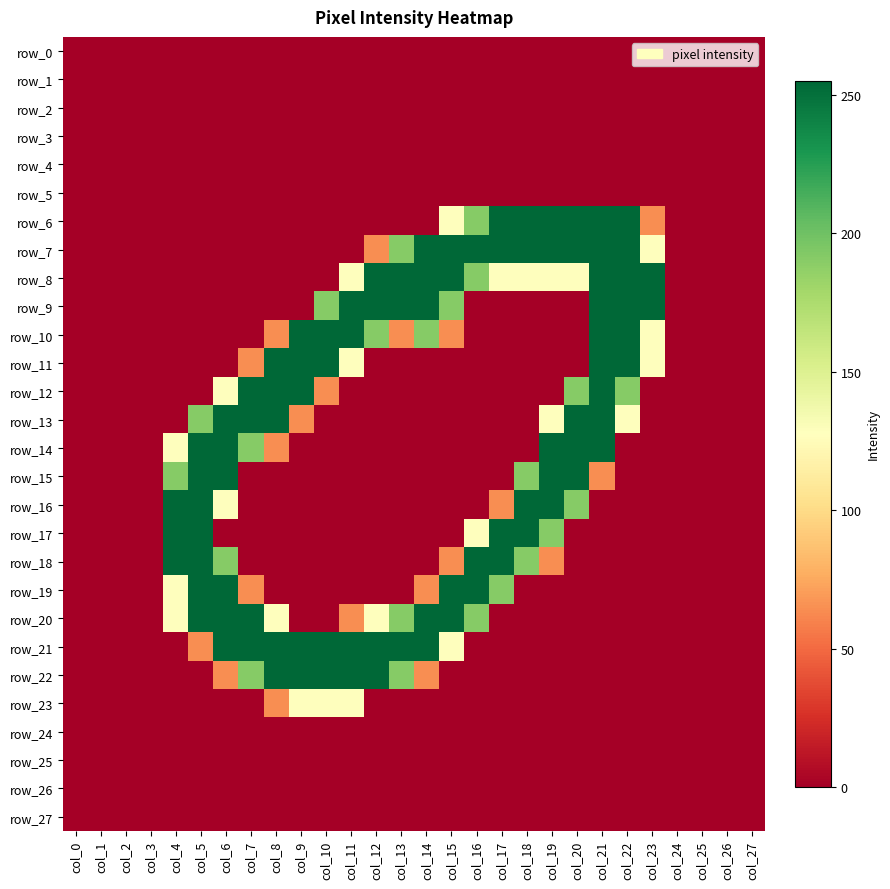

List the series in order of their peak value, lowest first.

row_0, row_1, row_2, row_3, row_4, row_5, row_24, row_25, row_26, row_27, row_23, row_6, row_7, row_8, row_9, row_10, row_11, row_12, row_13, row_14, row_15, row_16, row_17, row_18, row_19, row_20, row_21, row_22